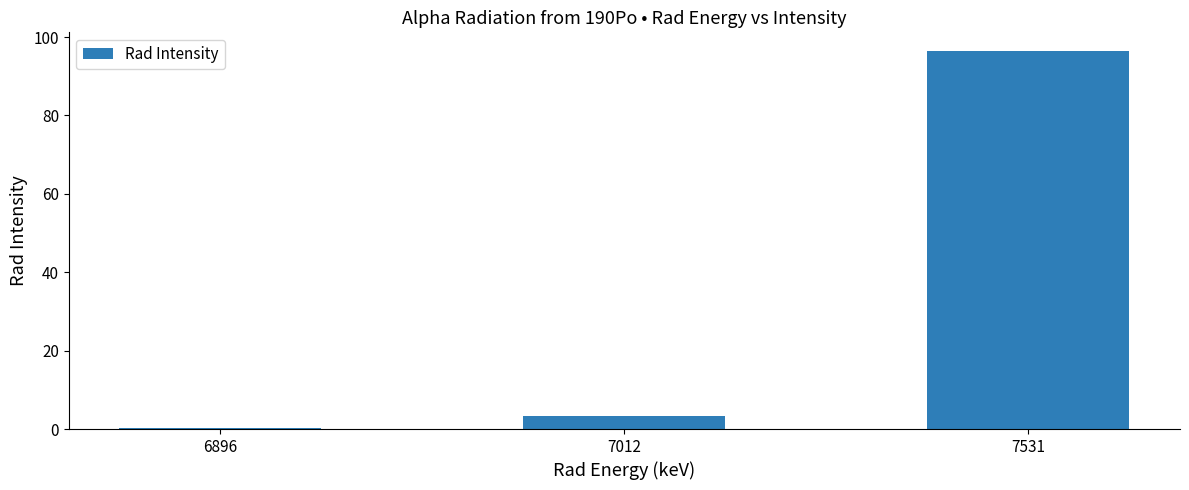

The value at 7012 is 3.3. True or false?

True